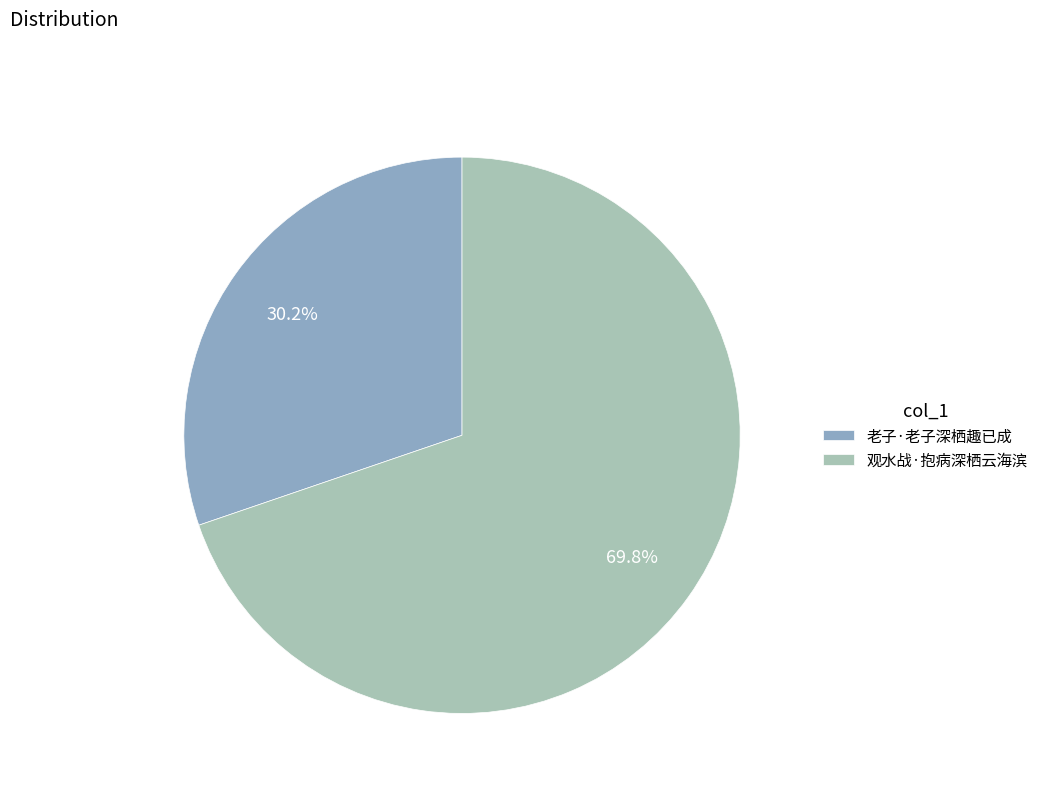

Which slice is the smallest?

老子·老子深栖趣已成